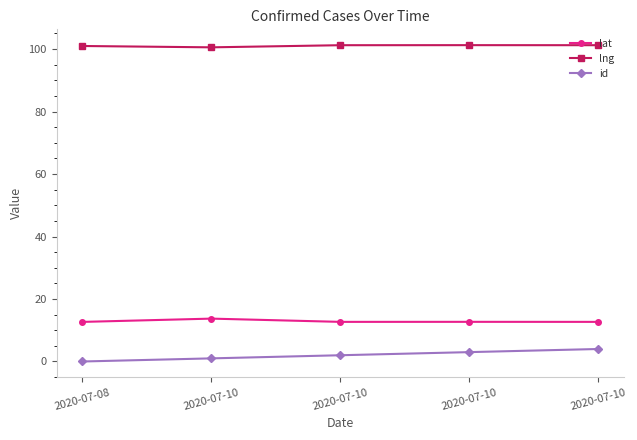

At how many categories does at least one series exceed 74?

5